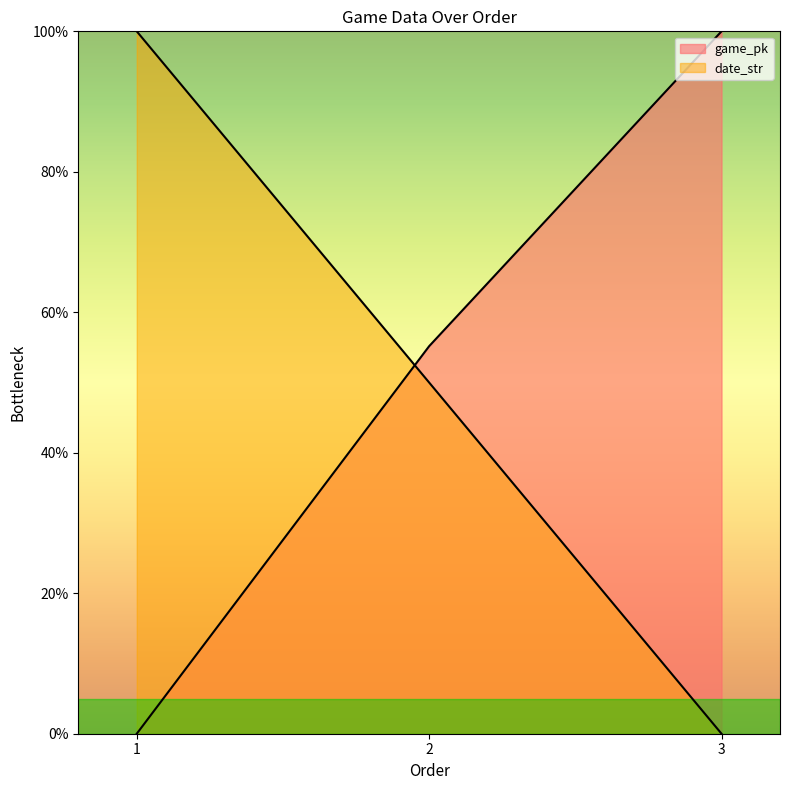

The date_str series shows 50.0 at 2. True or false?

True